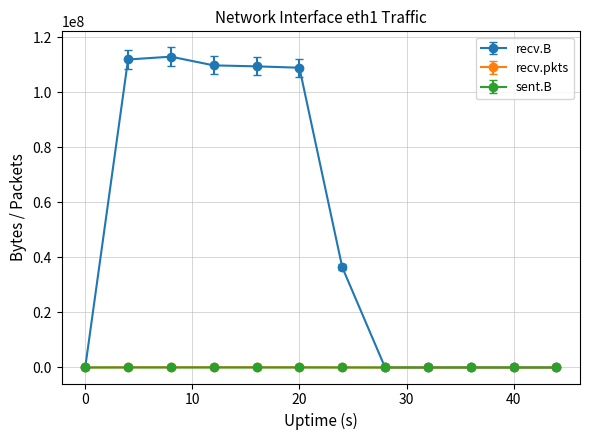

At how many categories does at least one series exceed 75574853?

5